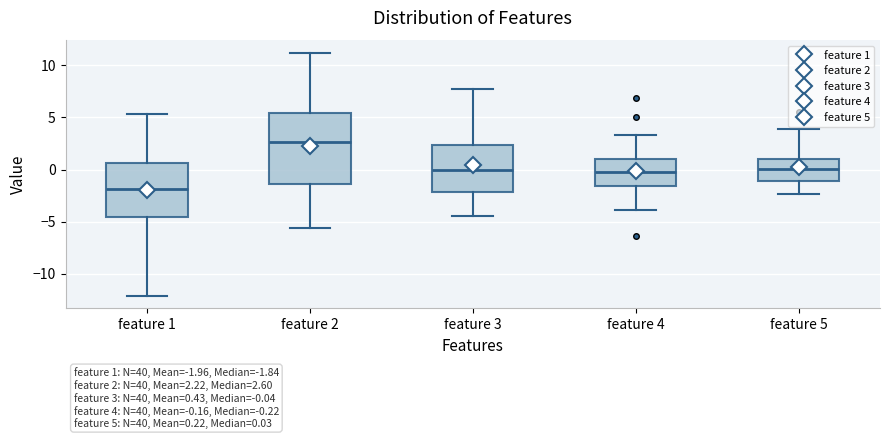

Which box has the lowest median line?

feature 1